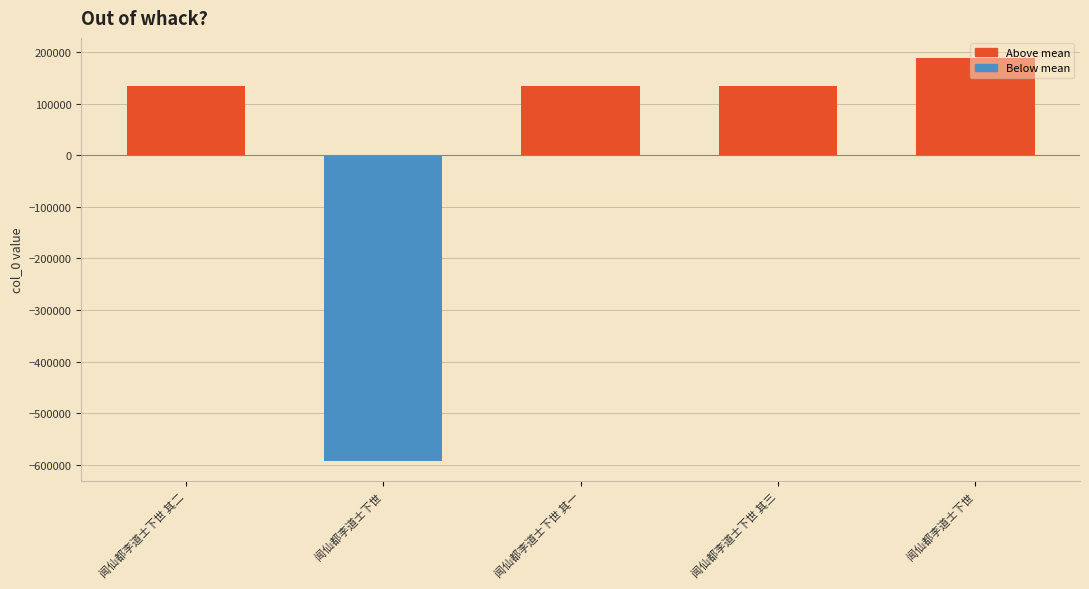

At which label does the data first exceed 134870?

闻仙都李道士下世 其三